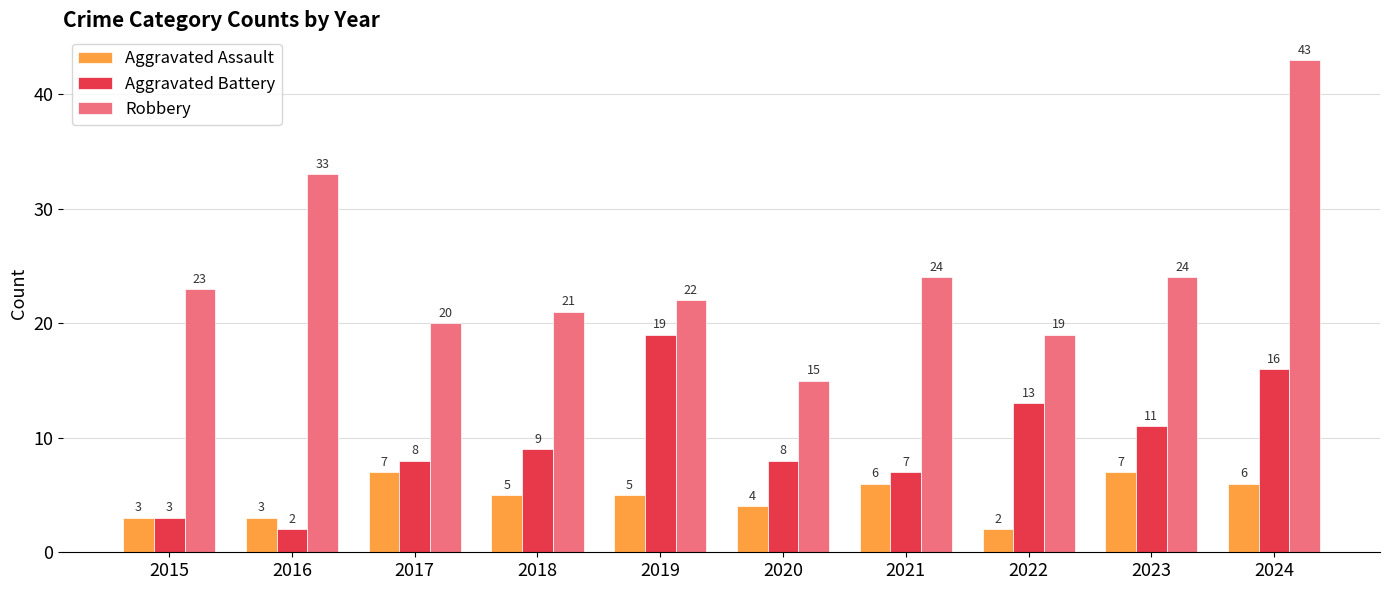

Reading left to right, transcribe all the data shown in this chart.

Aggravated Assault: 3	3	7	5	5	4	6	2	7	6
Aggravated Battery: 3	2	8	9	19	8	7	13	11	16
Robbery: 23	33	20	21	22	15	24	19	24	43